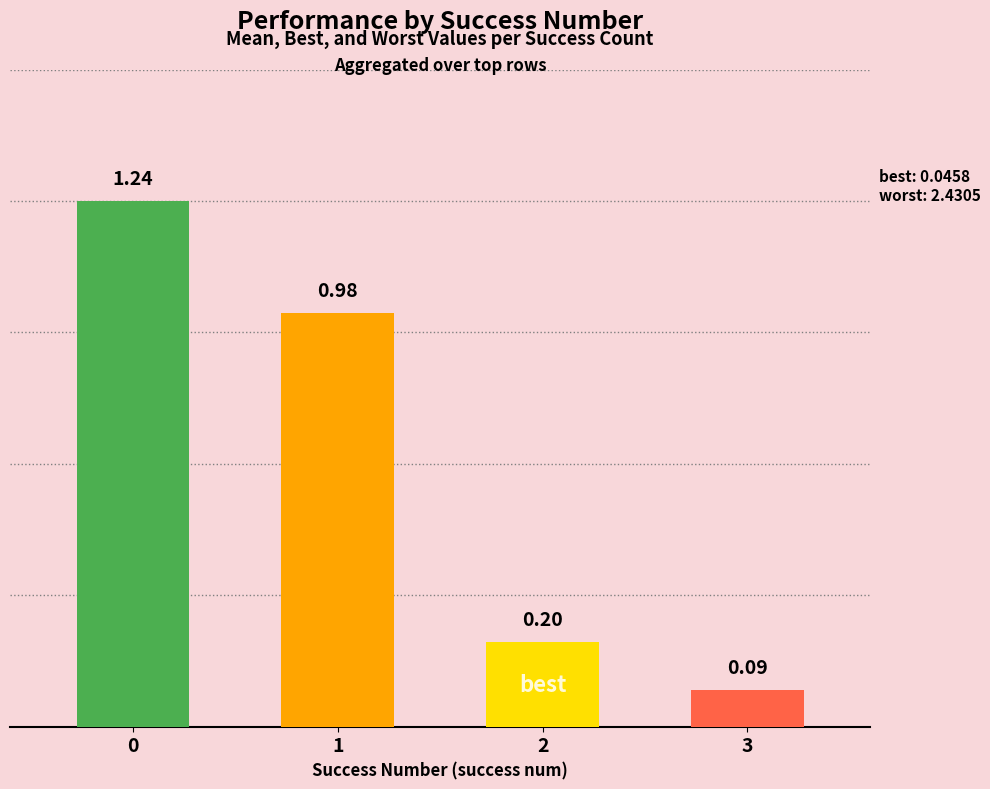

What is the difference between the second highest and minimum values?

0.9